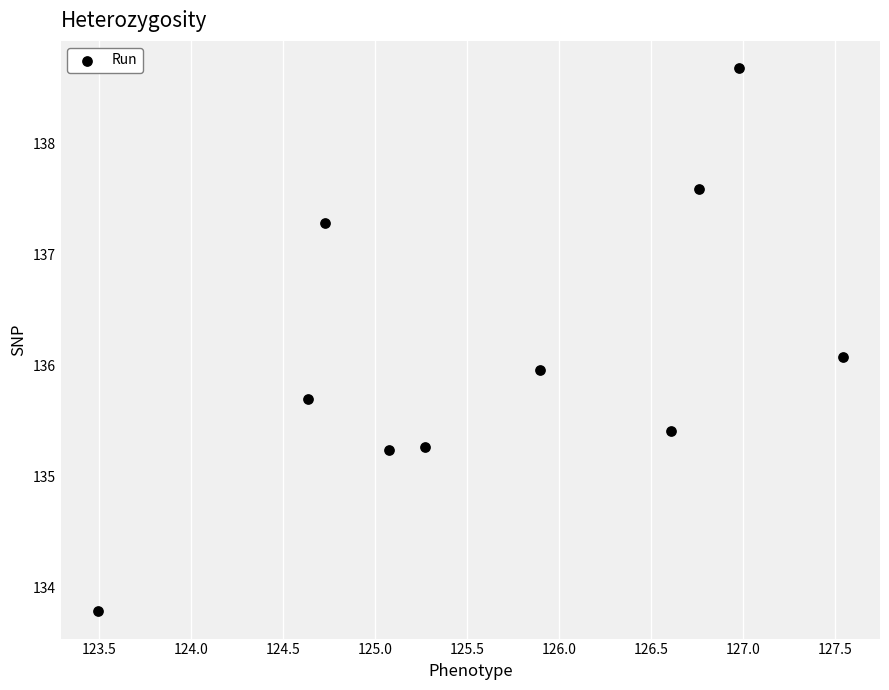

What is the range of Y values (max minus min)?

4.9